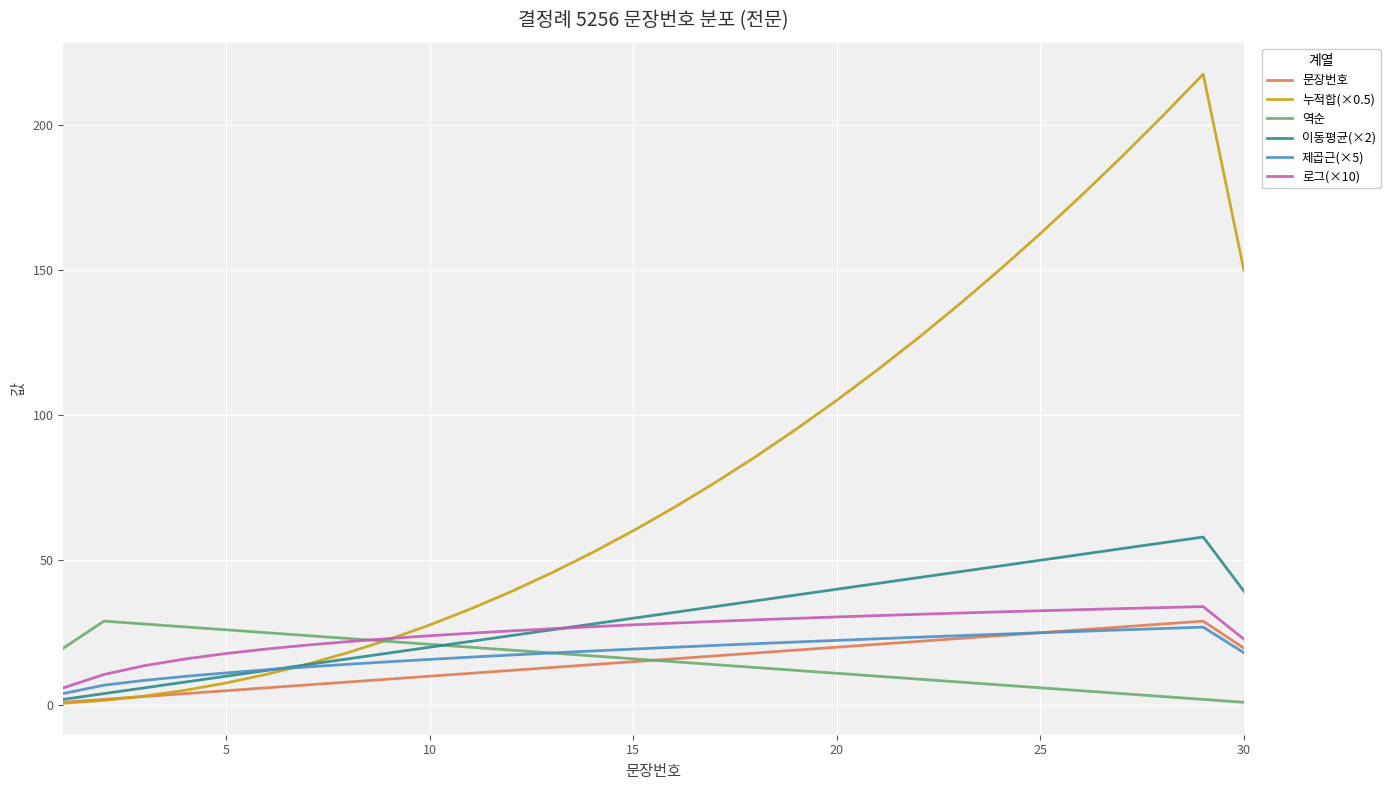

Which series has the largest total across all categories?

누적합(×0.5)